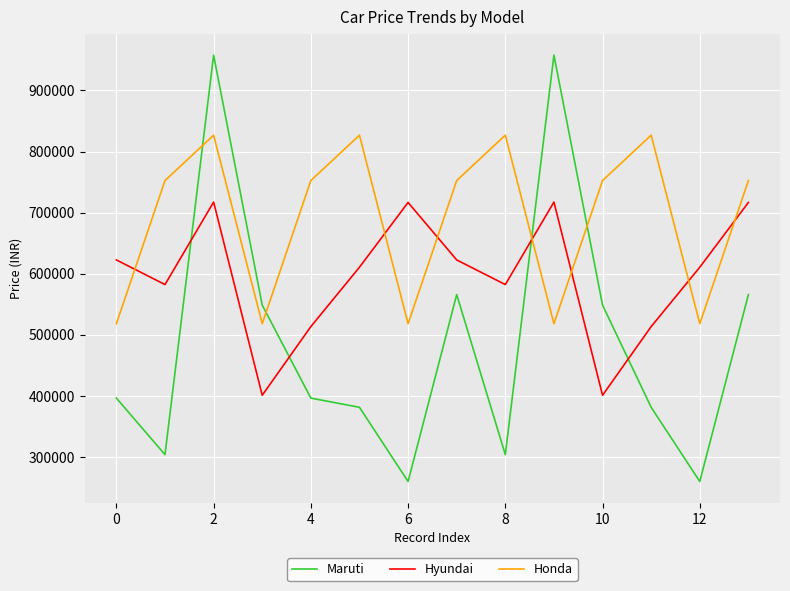

How many lines are shown in the chart?

3